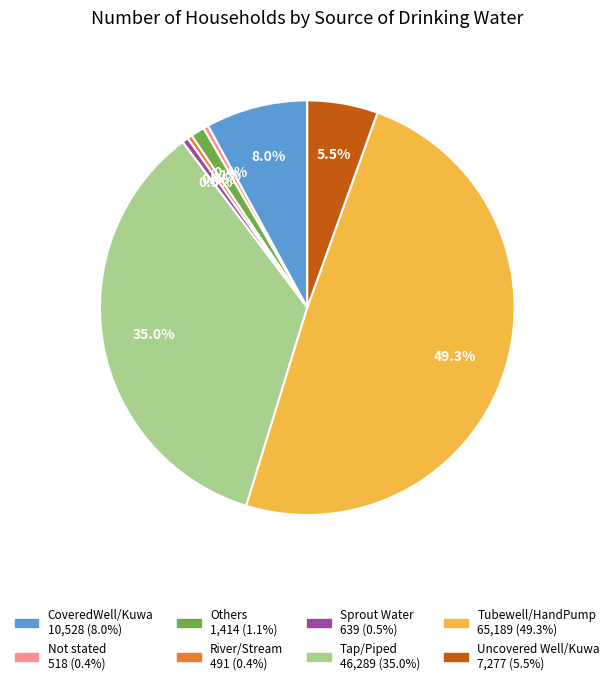

To the nearest percent, what percentage of the pie is Tubewell/HandPump?

49%